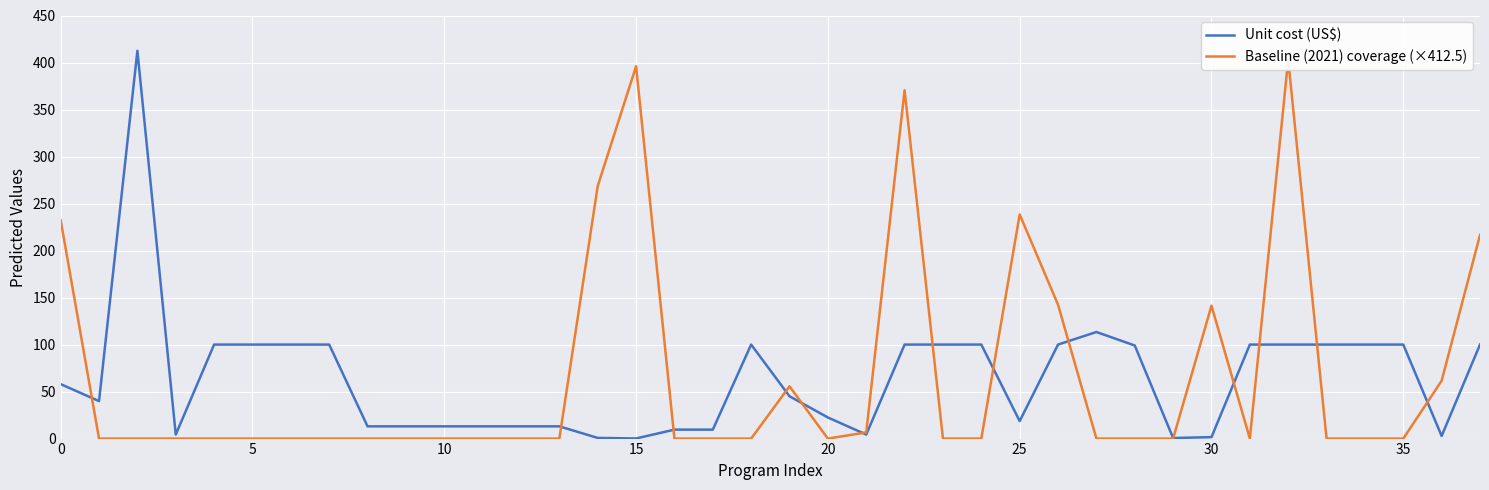

At how many categories does at least one series exceed 144?

8